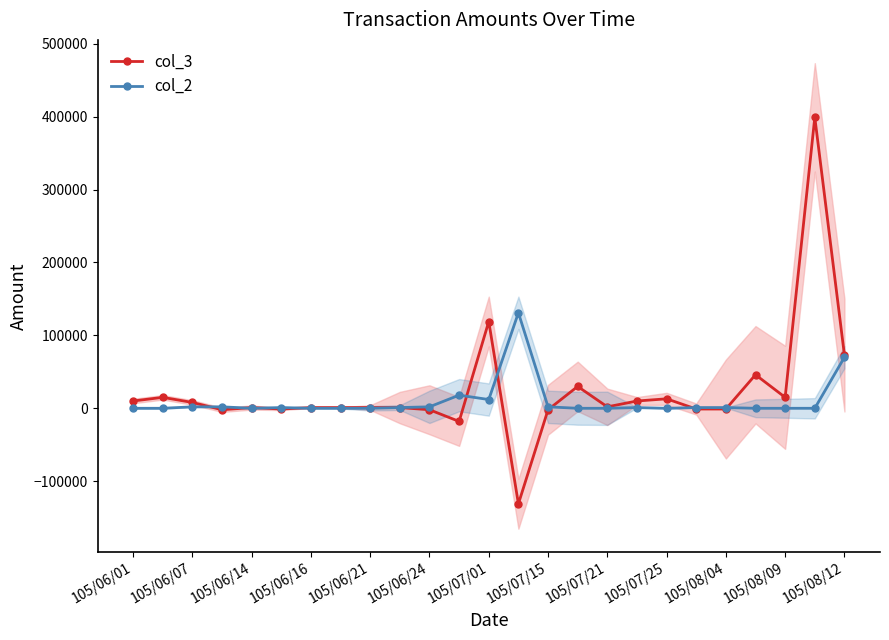

Which series has the largest total across all categories?

col_3